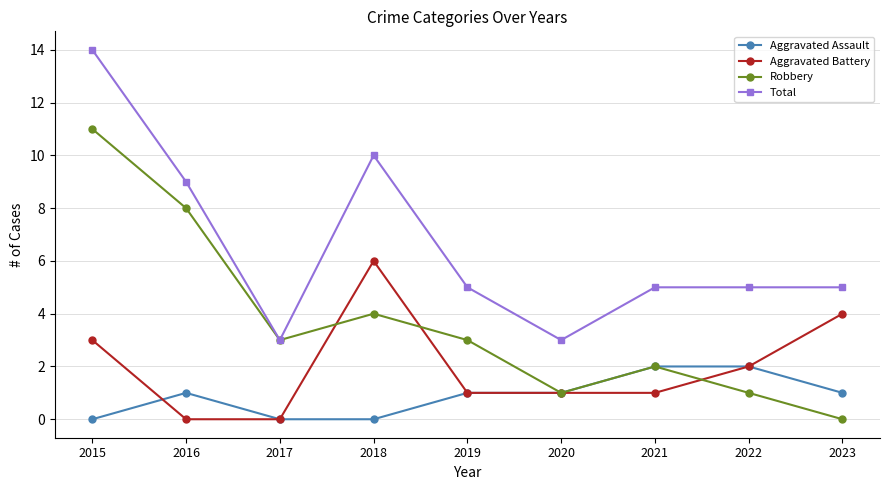

What is the value of the Robbery point at the 1st from the left?

11